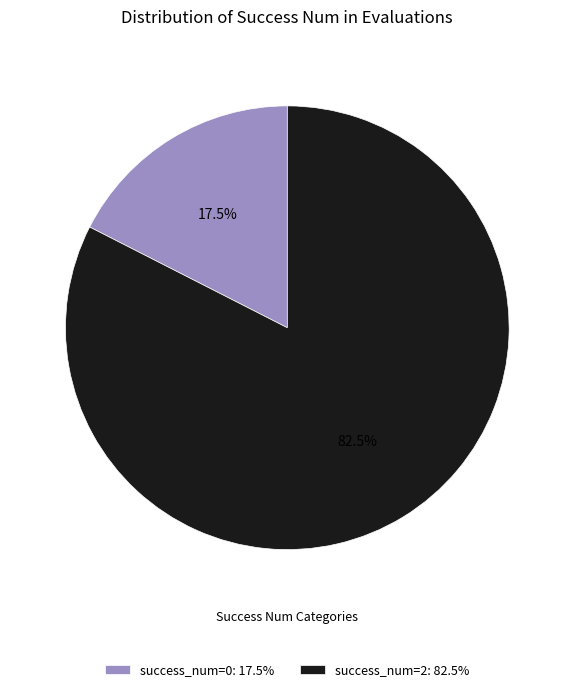

Which has a higher value, success_num=0: 17.5% or success_num=2: 82.5%?

success_num=2: 82.5%